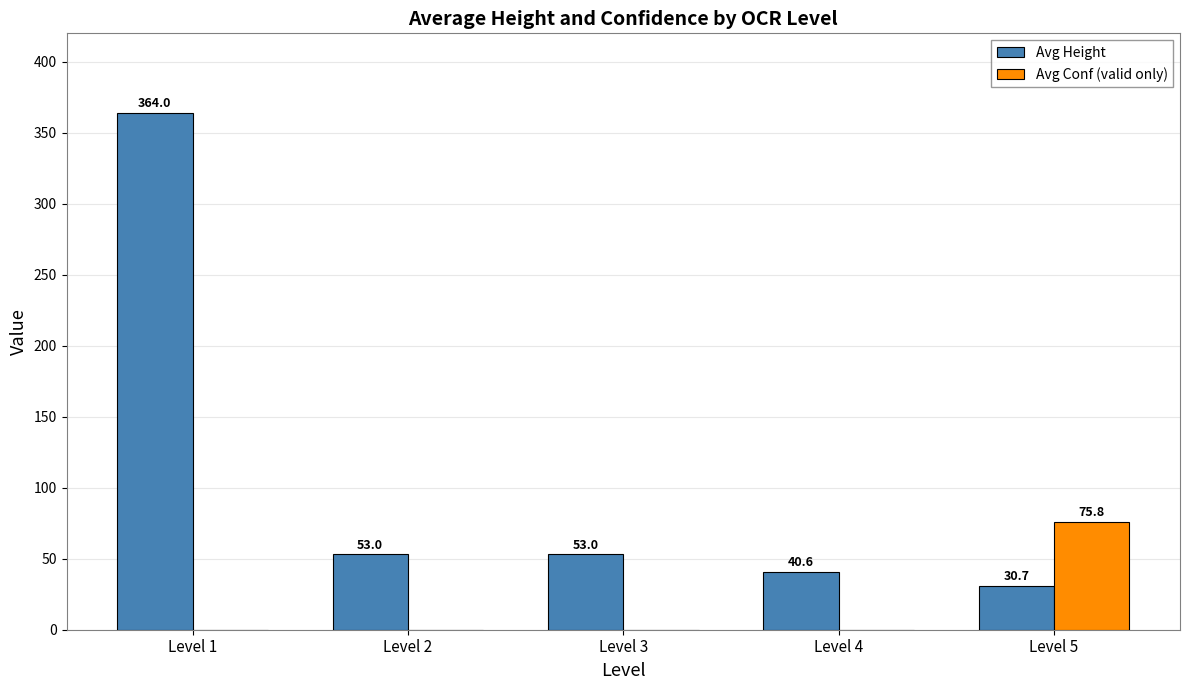

Which label corresponds to the largest value in the chart?

Level 1